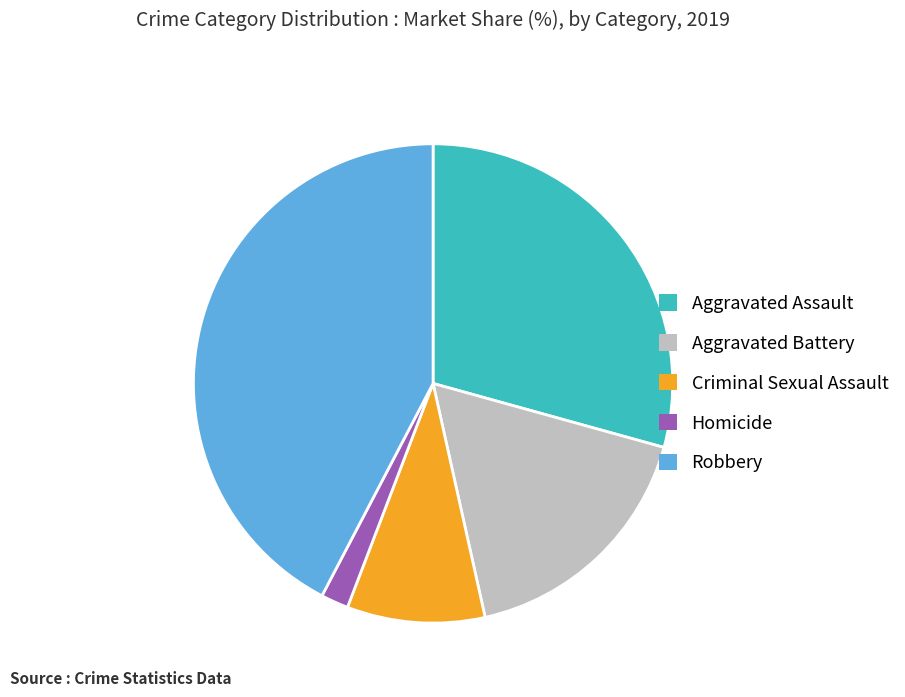

How many segments does this pie chart have?

5